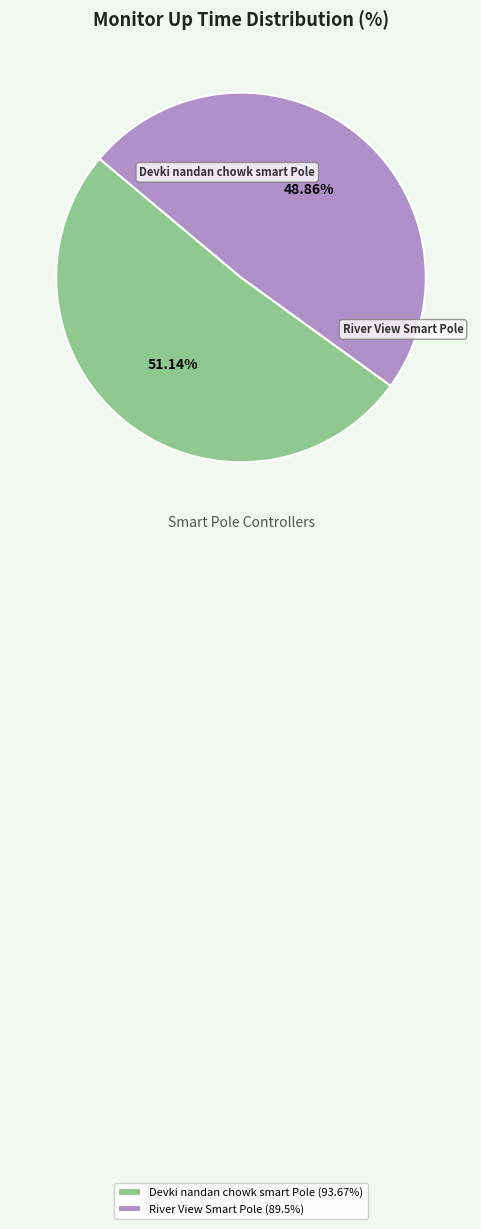

Which category has the smallest portion of the pie?

River View Smart Pole